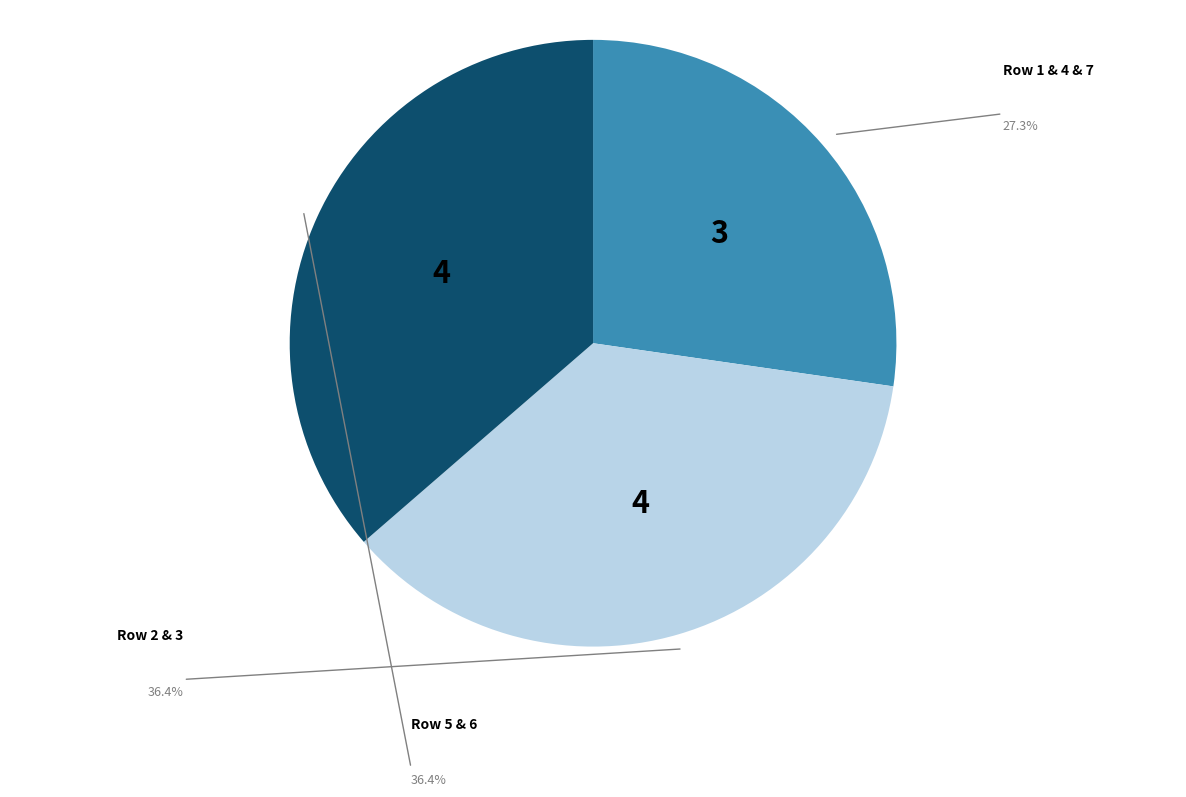

What is the smallest slice in the pie chart?

3